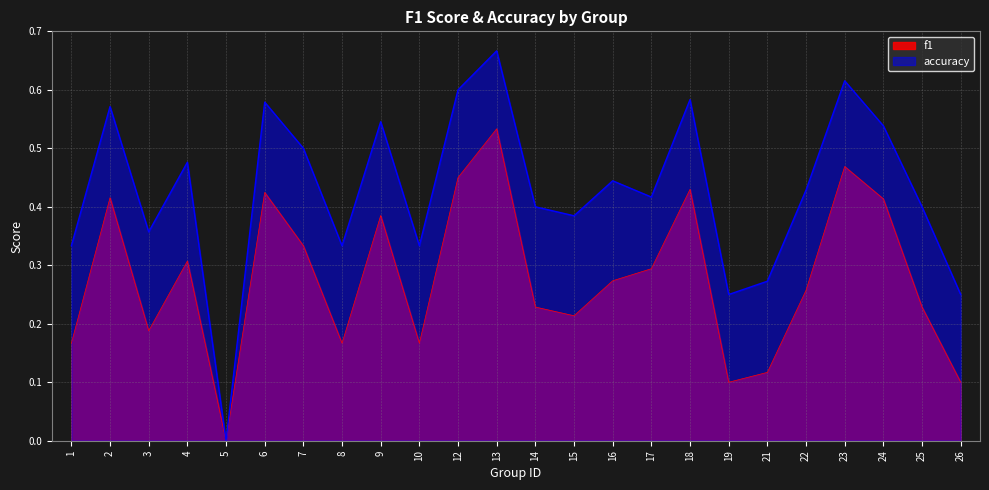

What is the value of the f1 point at the 23rd from the left?

0.2